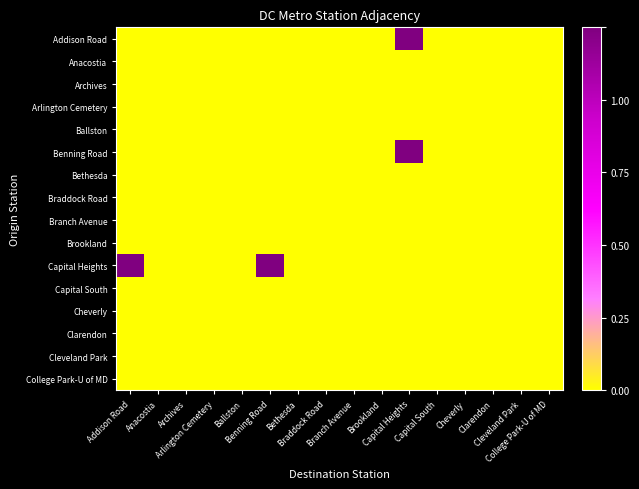

What is the maximum value shown in the chart?

1